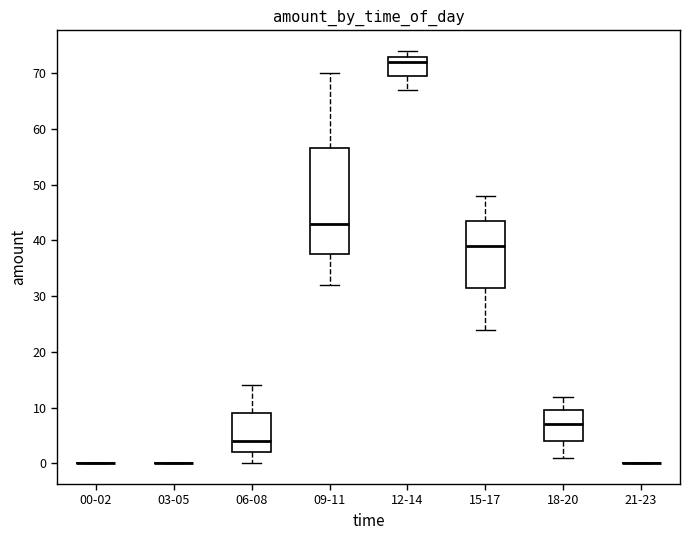

Reading left to right, transcribe this box plot: for each box, give where its median line is, the range the box spans, and where its two whiskers end, as read against the y-axis. The values are not printed on the chart, so give them approximately, as read against the axis.

00-02: box collapsed to a line at 0, whiskers 0 to 0
03-05: box collapsed to a line at 0, whiskers 0 to 0
06-08: median 4, box 2 to 9, whiskers 0 to 14
09-11: median 43, box 38 to 57, whiskers 32 to 70
12-14: median 72, box 70 to 73, whiskers 67 to 74
15-17: median 39, box 32 to 44, whiskers 24 to 48
18-20: median 7, box 4 to 10, whiskers 1 to 12
21-23: box collapsed to a line at 0, whiskers 0 to 0